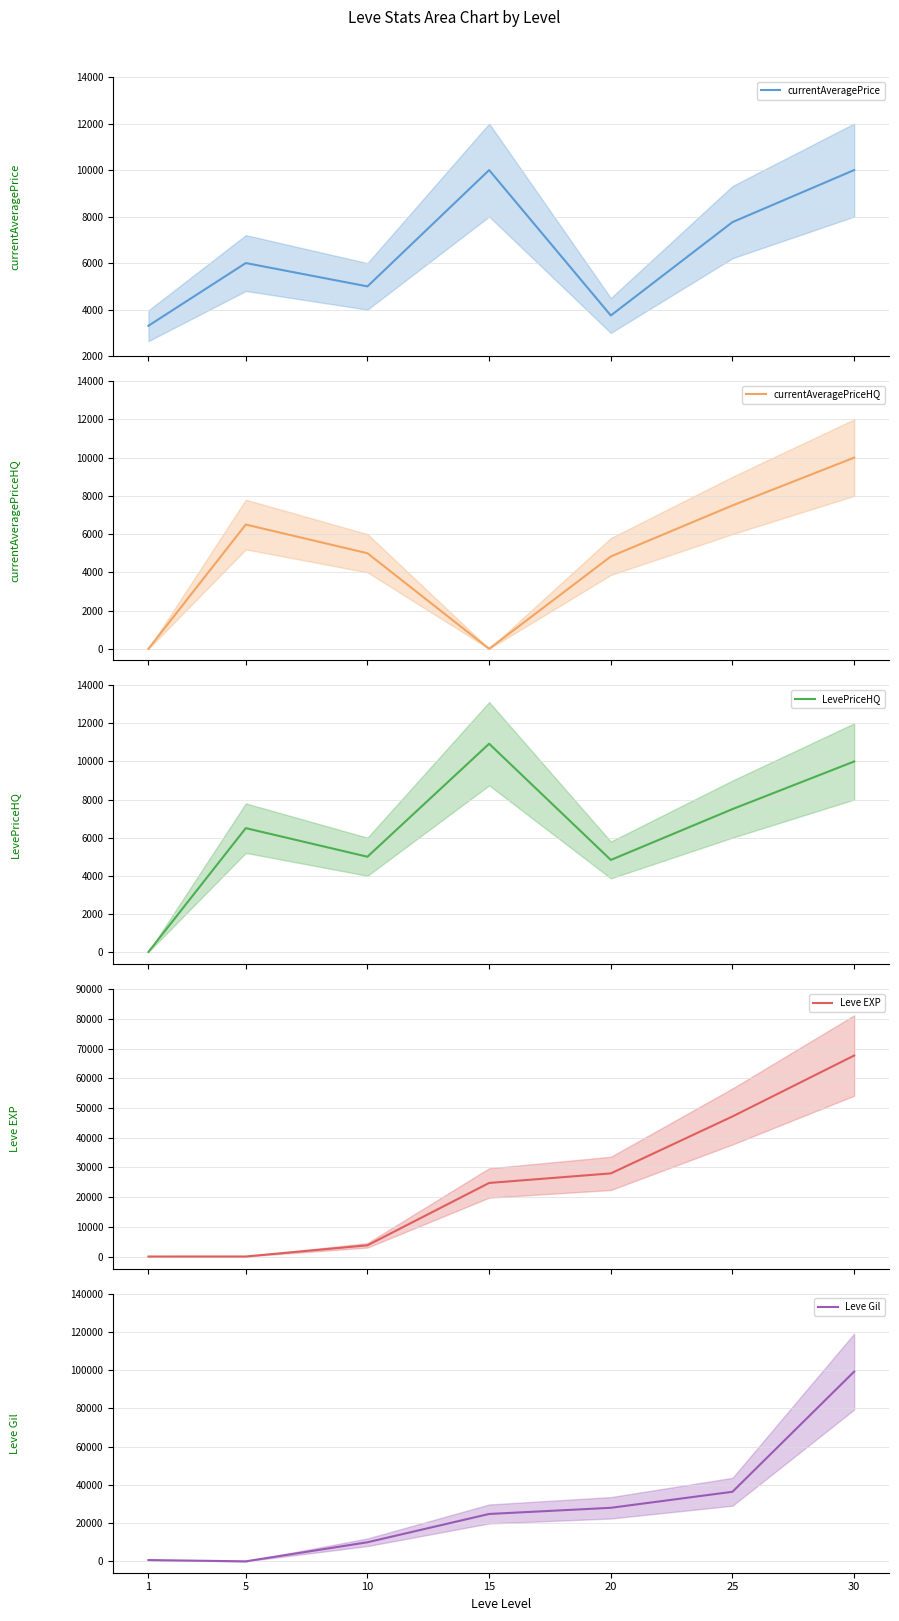

What value does the currentAveragePrice series have at 1?

3307.0